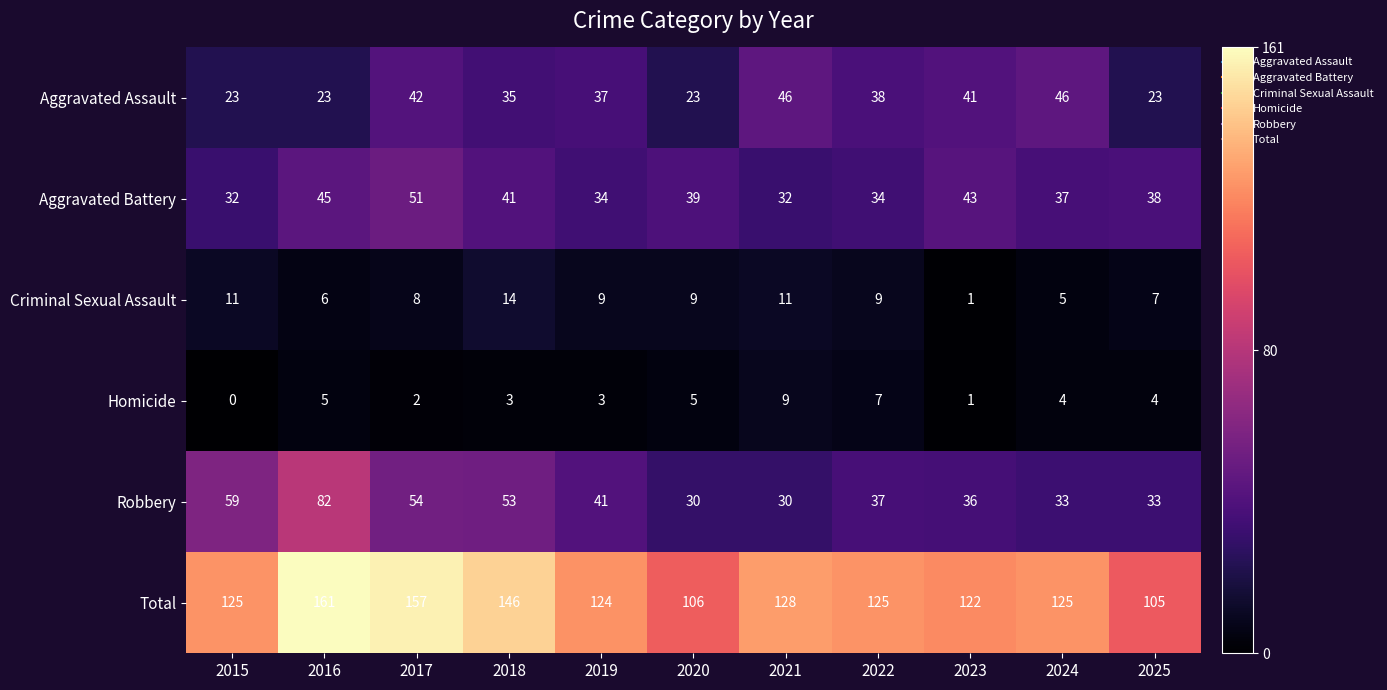

What is the total value across all series at 2015?

250